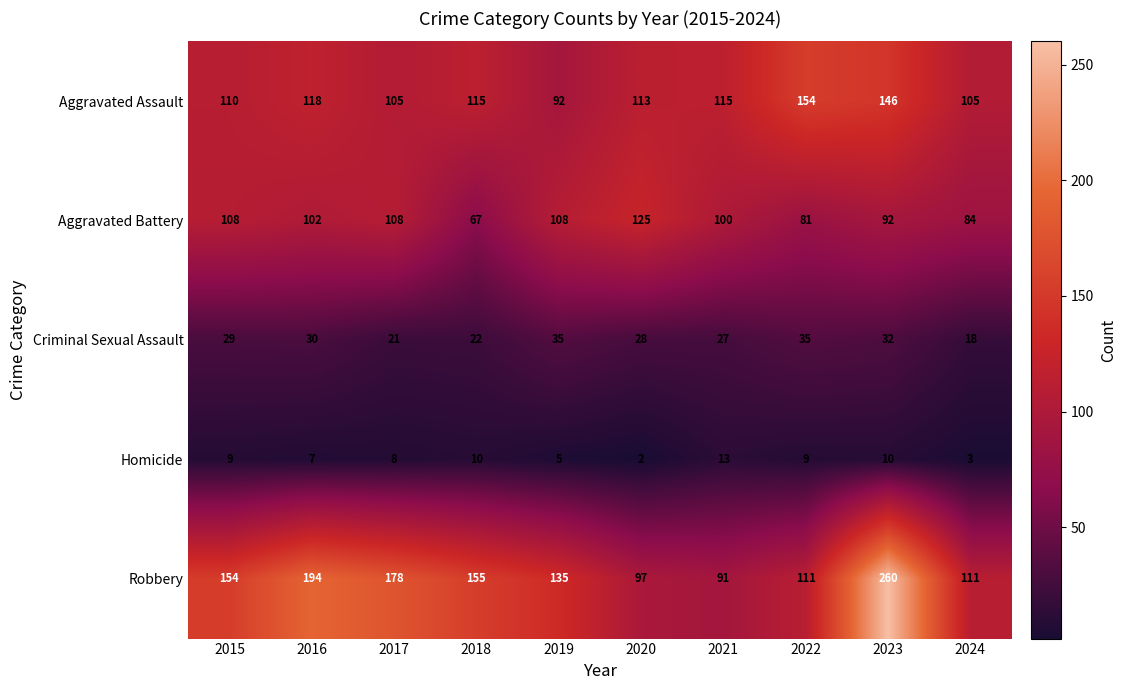

What is the difference between the second highest and second lowest values in the Aggravated Assault series?

41